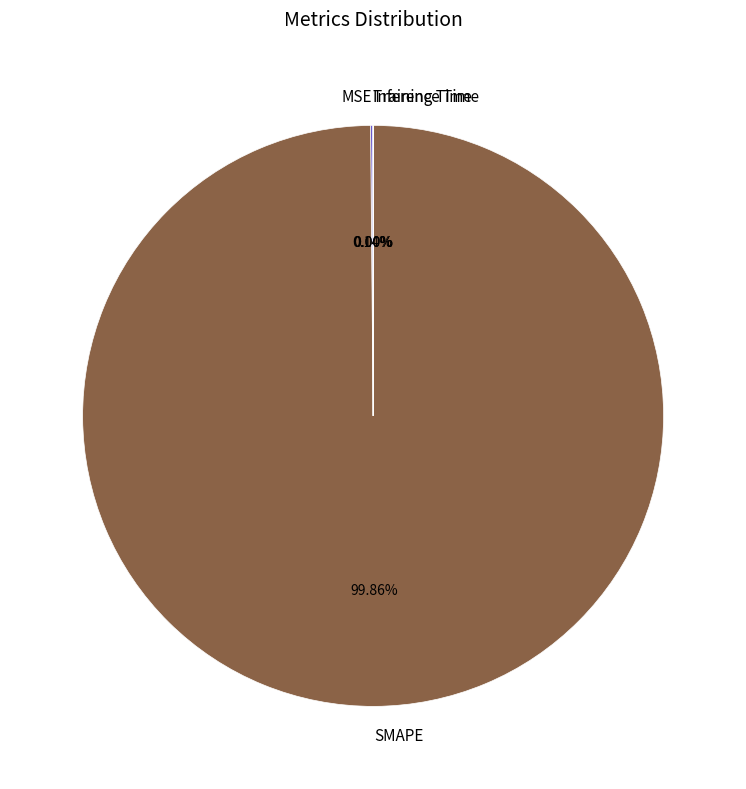

What is the majority slice?

SMAPE